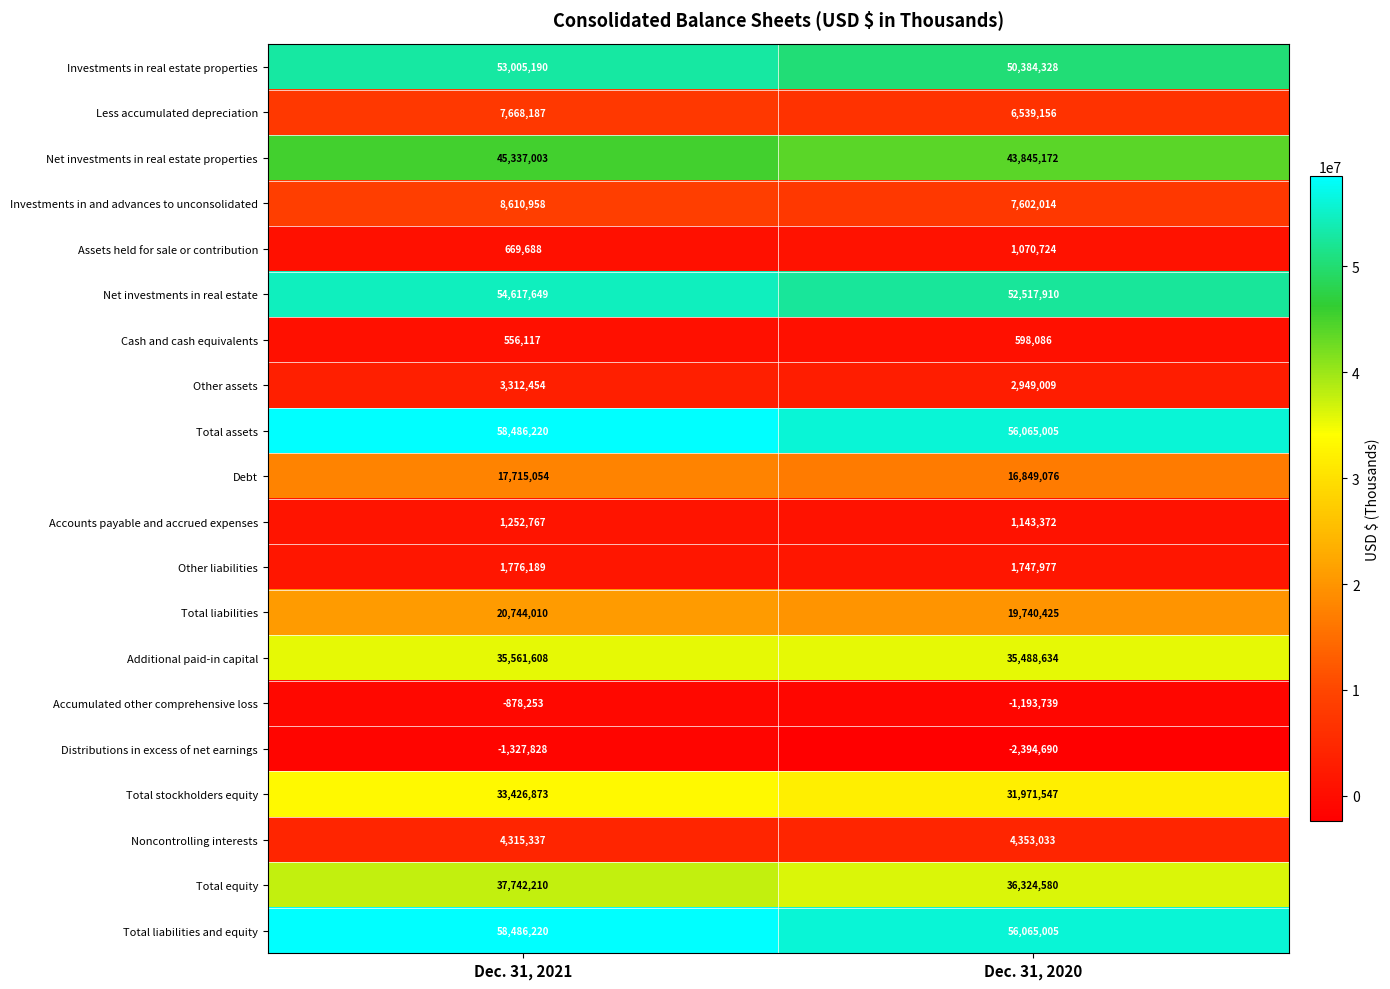

What is the difference between the maximum and minimum values in the Total equity series?

1417630